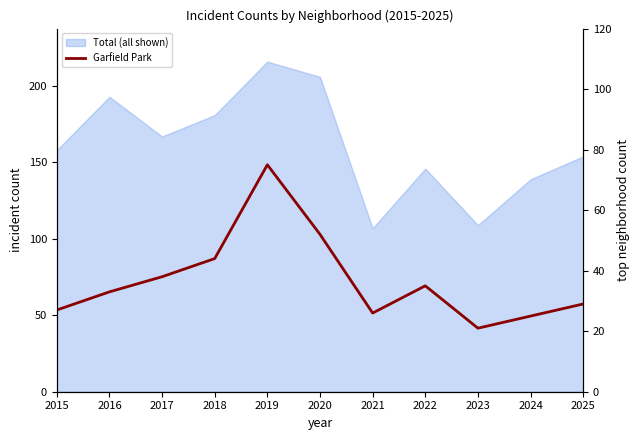

Reading left to right, transcribe all the data shown in this chart.

27	33	38	44	75	52	26	35	21	25	29